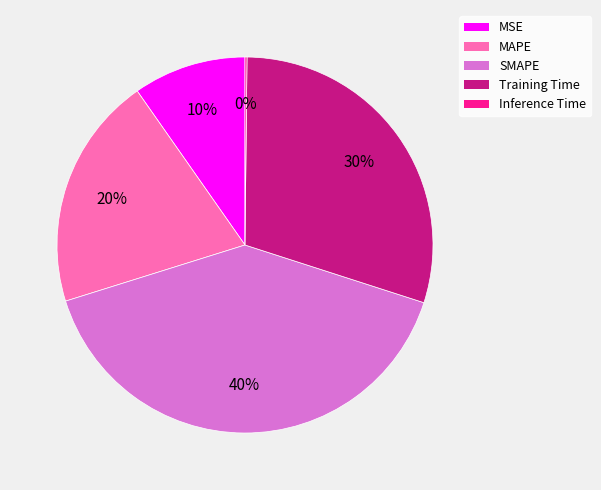

Between SMAPE and MSE, which is larger?

SMAPE